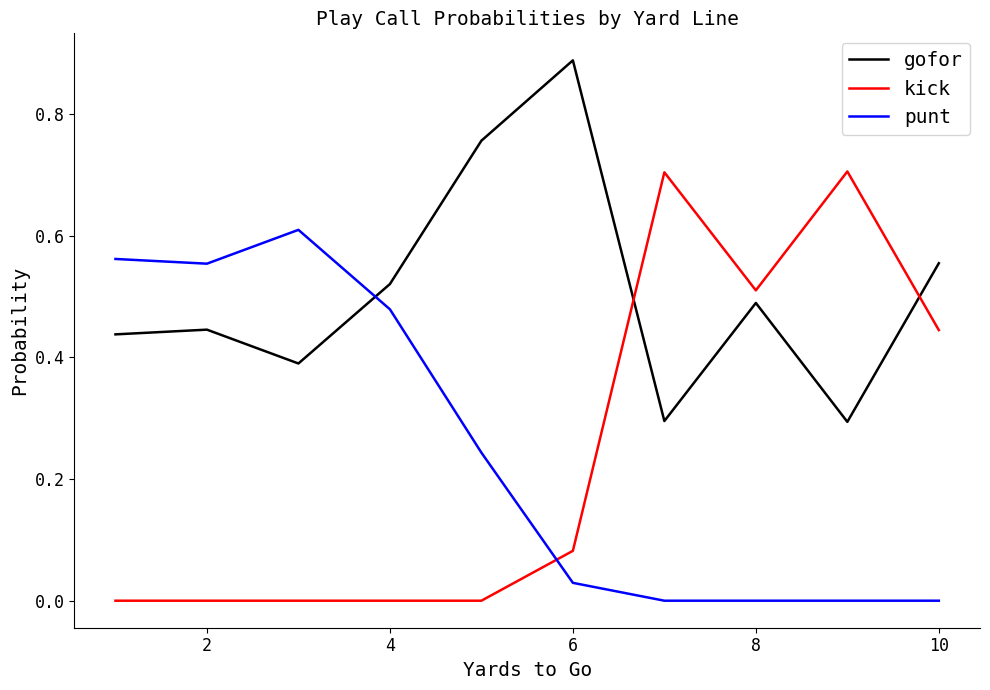

List the series in order of their peak value, lowest first.

punt, kick, gofor